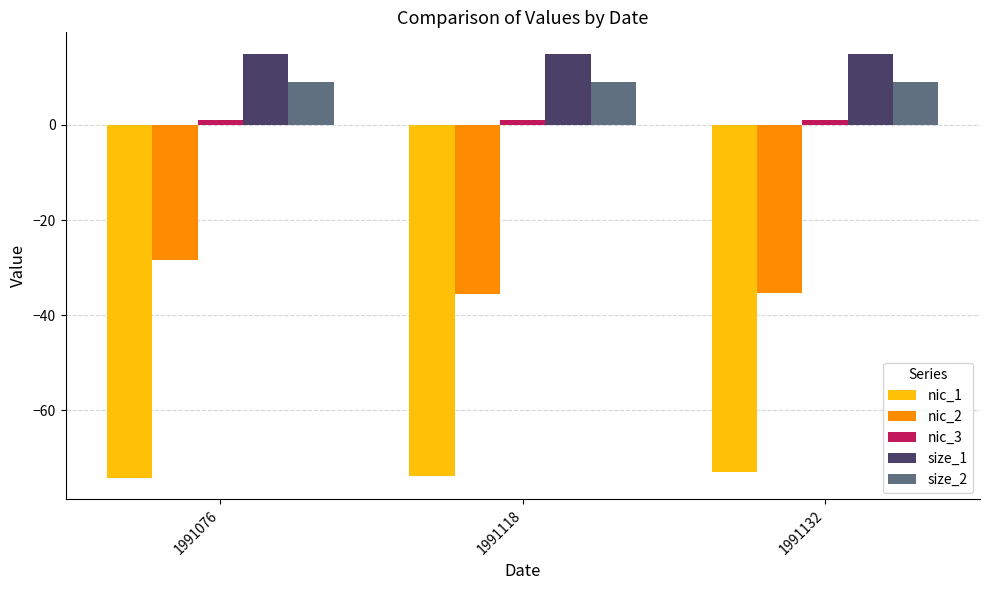

What is the highest value of the nic_3 series?

1.0